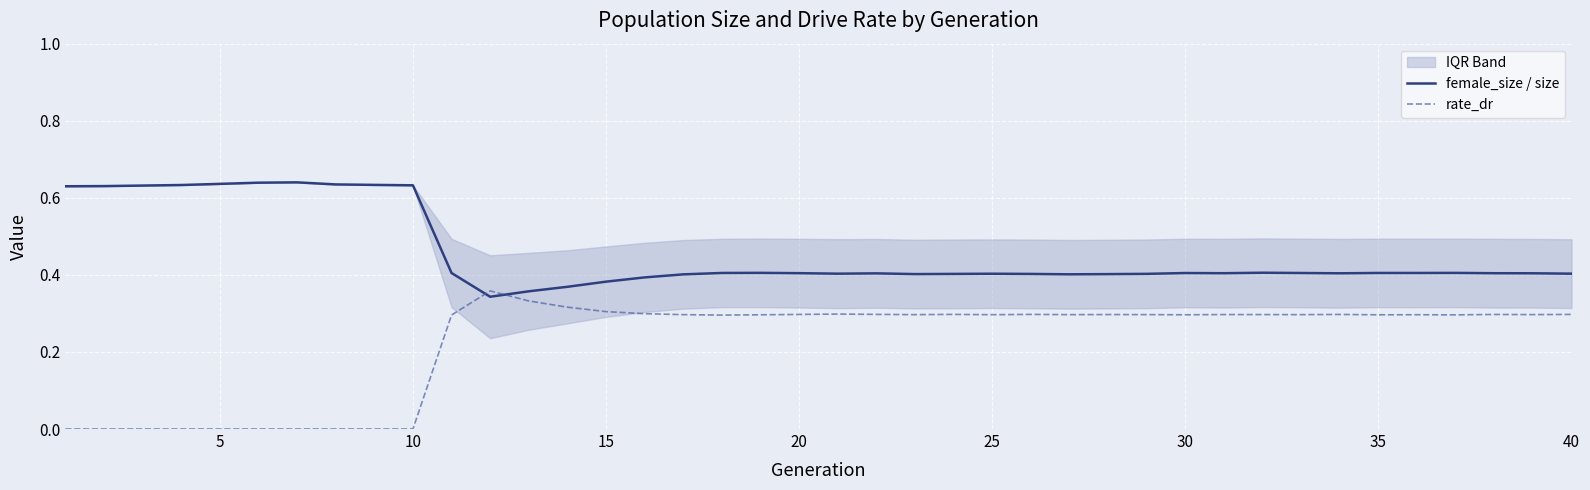

The female_size / size series shows 0.6 at 15. True or false?

False